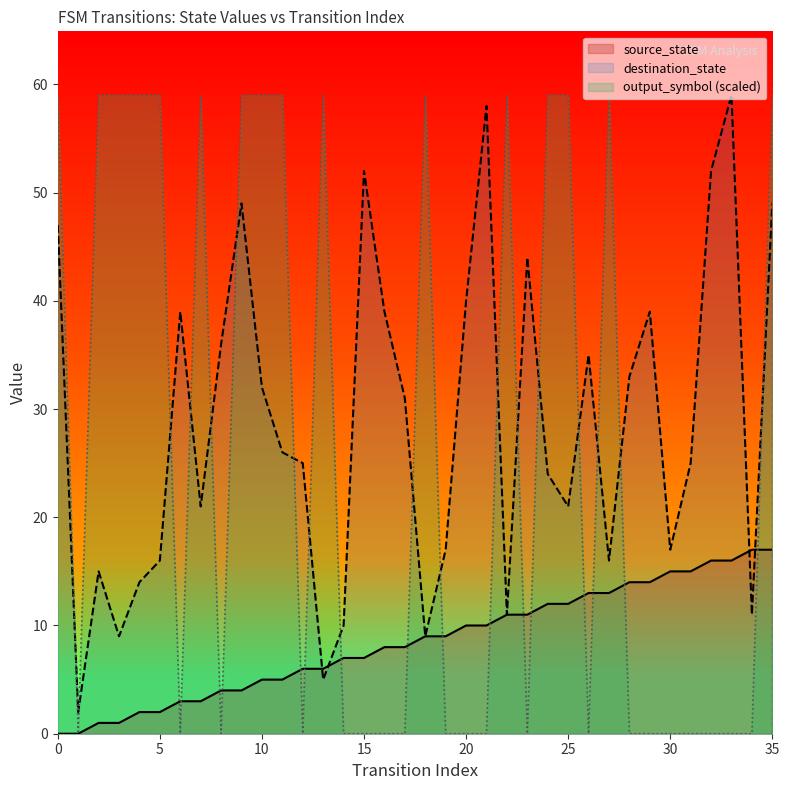

Is the value of source_state at 35 greater than the value of output_symbol (scaled) at 25?

No